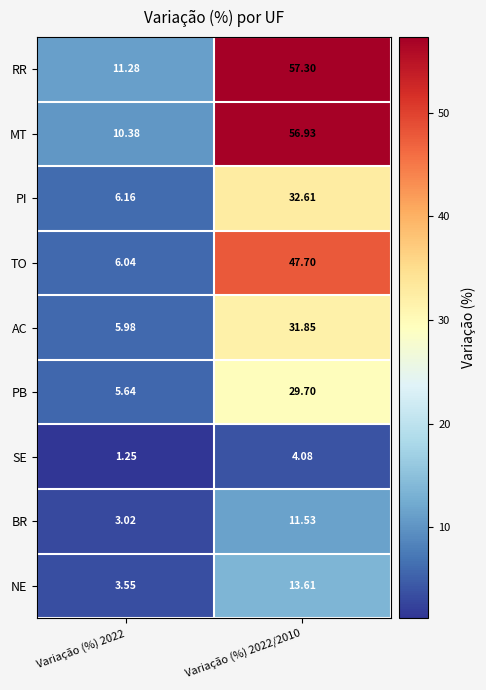

Which series has the largest total across all categories?

RR